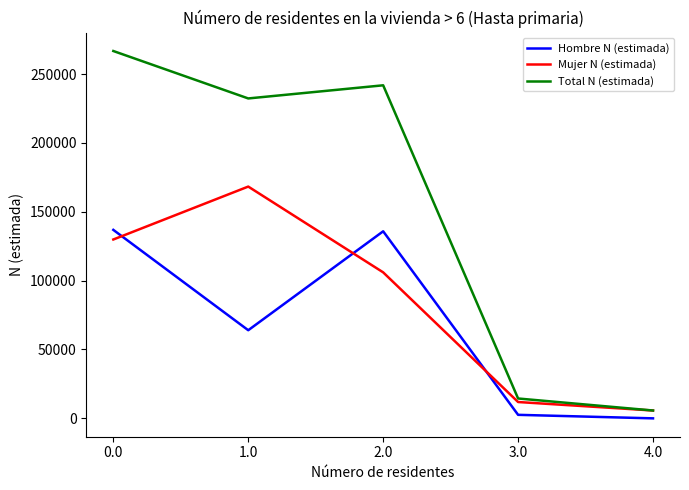

Which series has the widest spread of values?

Total N (estimada)